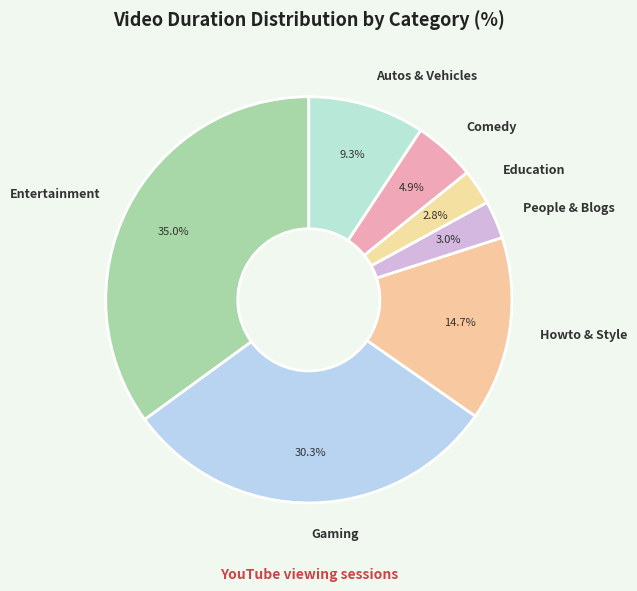

To the nearest percent, what portion does Entertainment represent?

35%